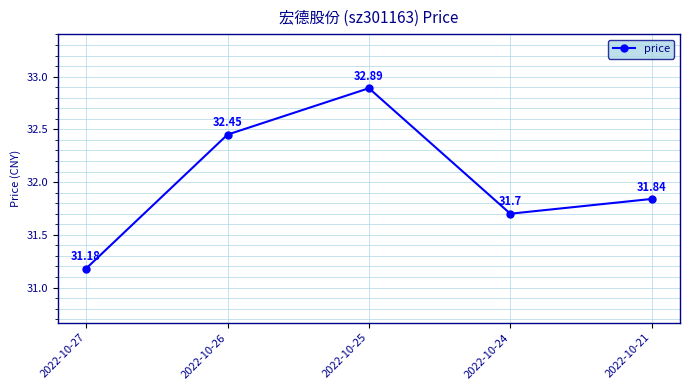

Rank the categories by value from lowest to highest.

2022-10-27, 2022-10-24, 2022-10-21, 2022-10-26, 2022-10-25